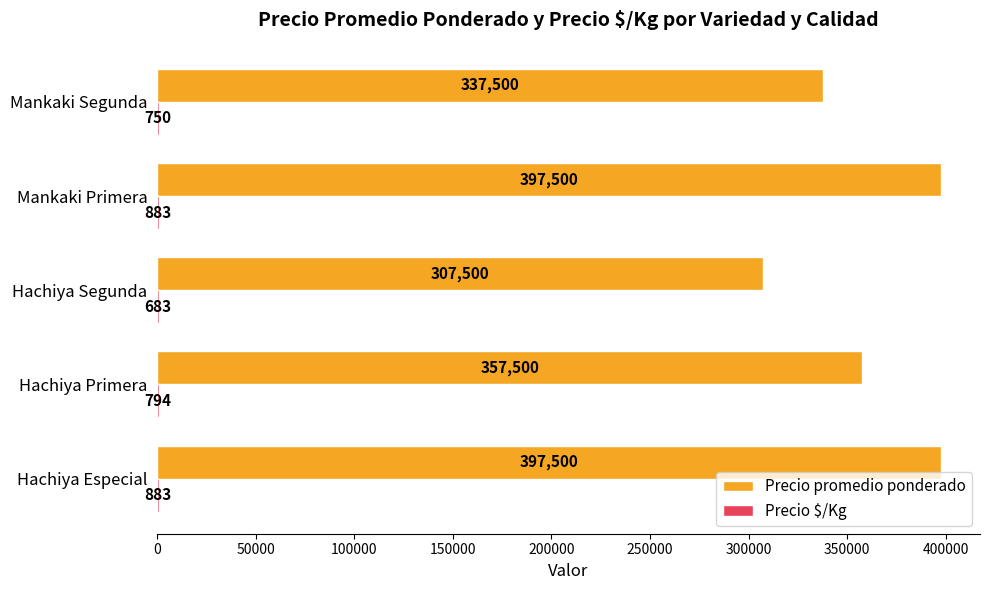

Where is Precio promedio ponderado nearest to the value 352500?

Hachiya Primera